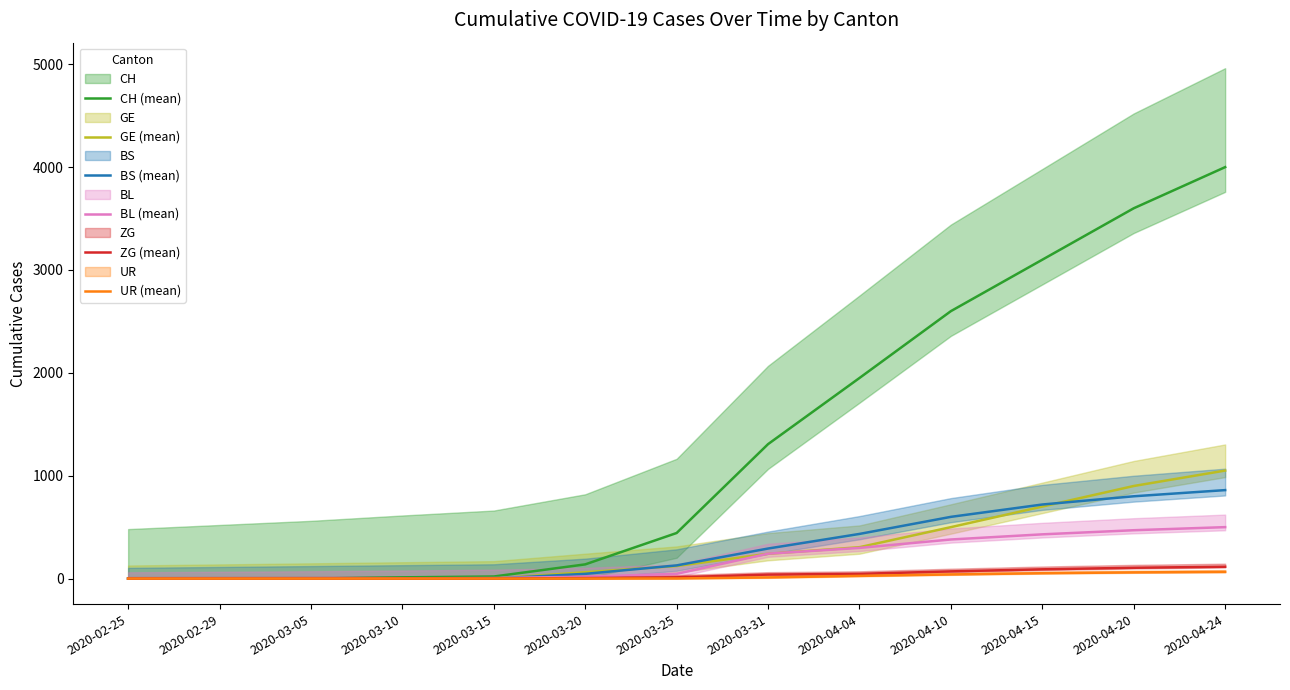

What is the maximum value for CH (mean)?

4000